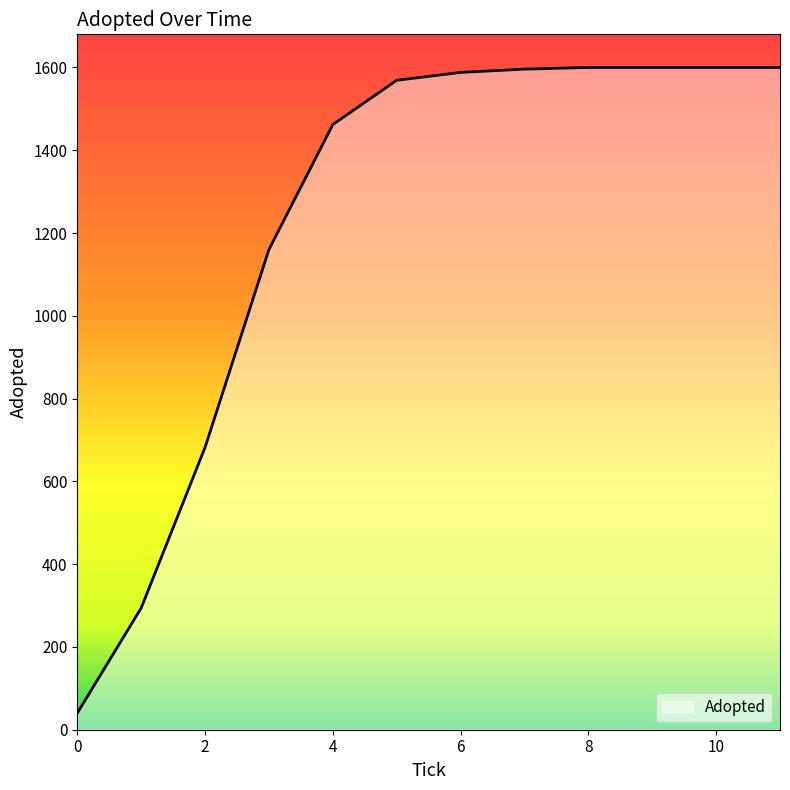

What is the maximum value shown in the chart?

1600